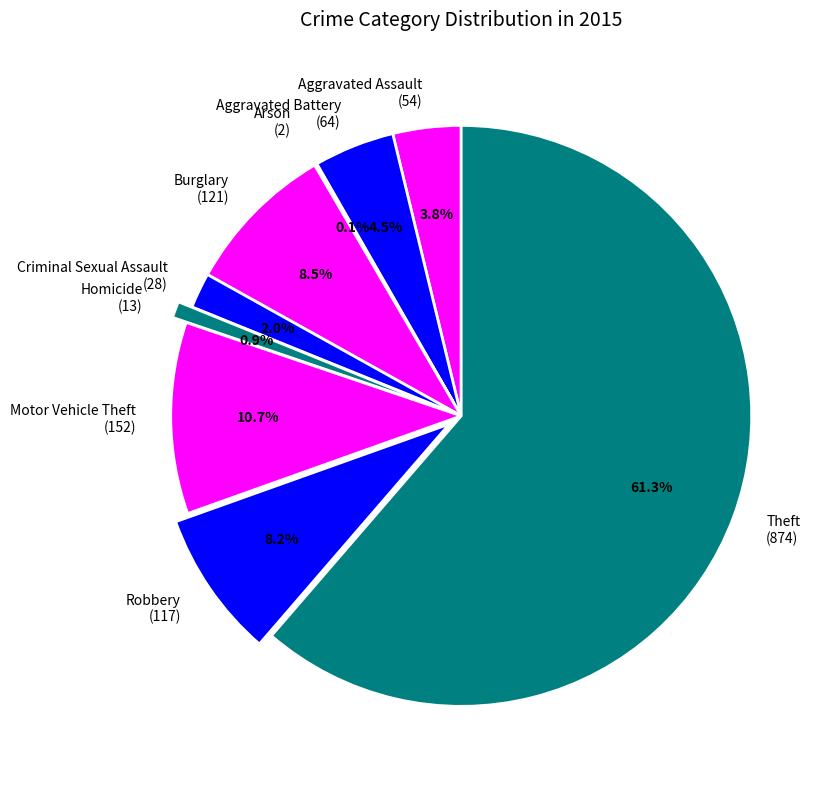

Is Aggravated Assault the majority of the pie?

No